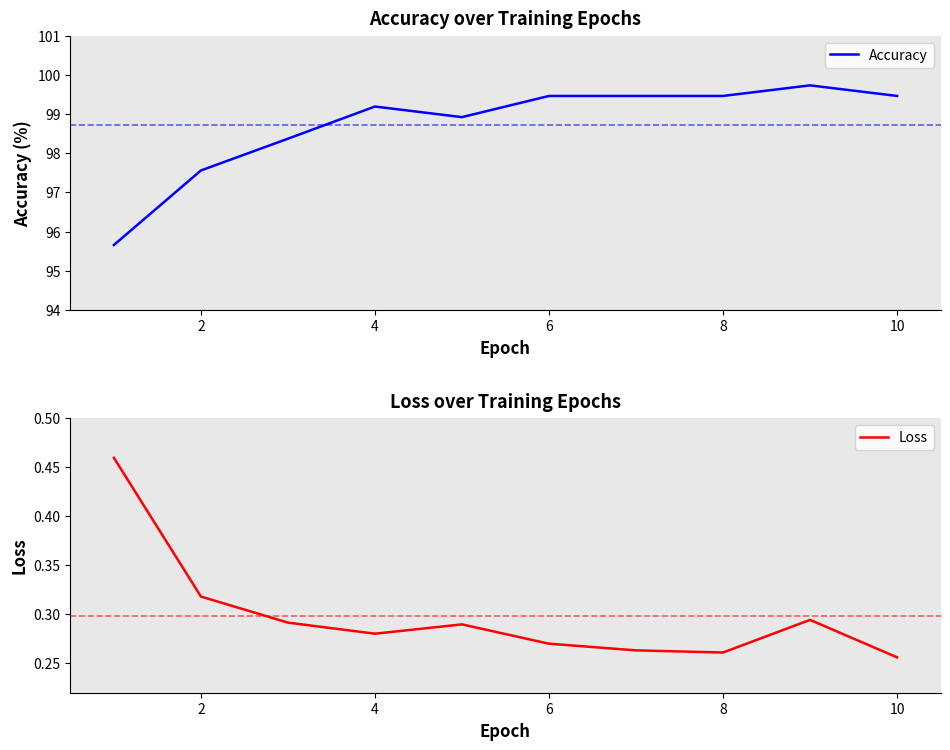

How many values in the Accuracy series exceed 99?

6